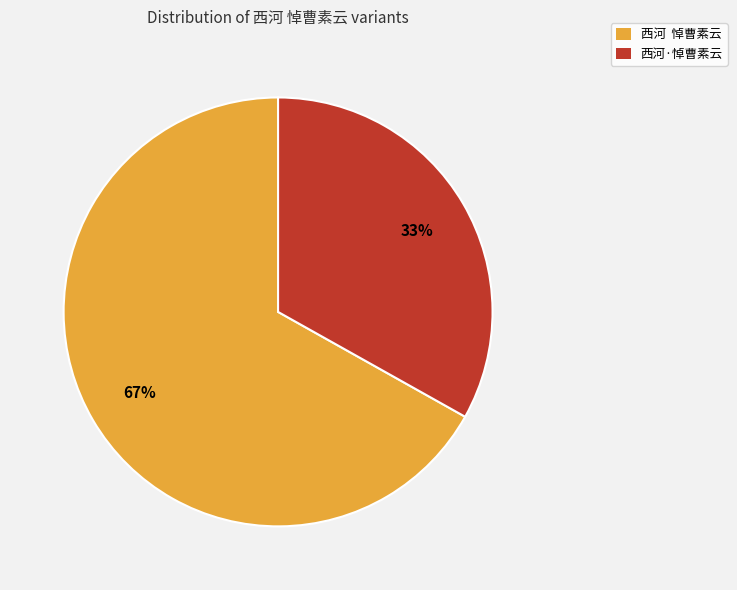

Which slice is the largest?

西河 悼曹素云